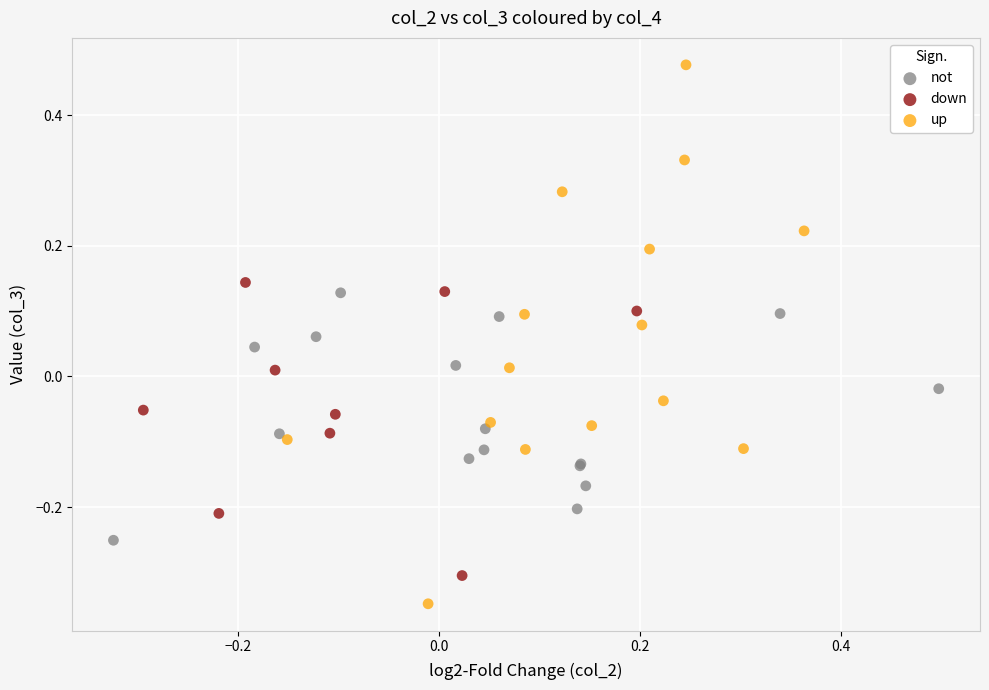

Which series contains the highest Y value?

up